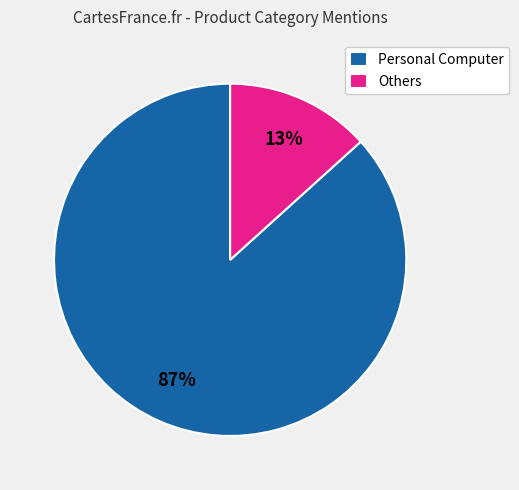

True or false: Others accounts for 13% of the total.

True